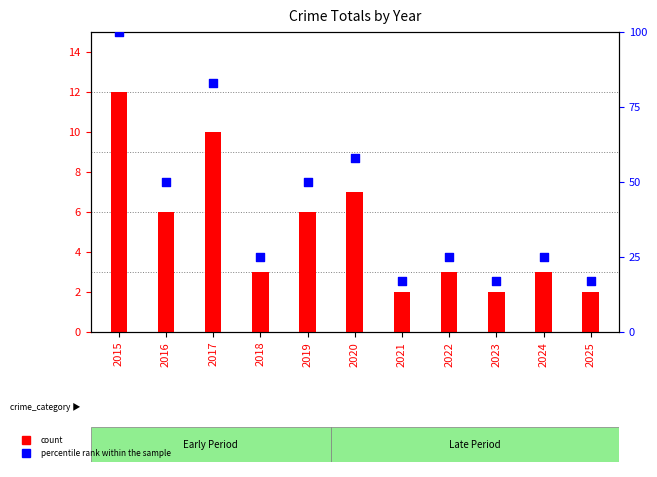

At which category is the sum across all series the highest?

2015